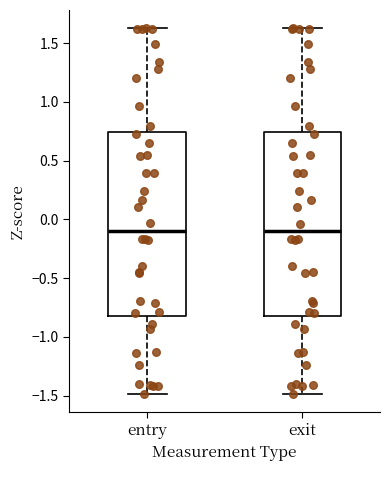

Reading left to right, transcribe this box plot: for each box, give where its median line is, the range the box spans, and where its two whiskers end, as read against the y-axis. The values are not printed on the chart, so give them approximately, as read against the axis.

entry: median -0.10, box -0.80 to 0.75, whiskers -1.50 to 1.65
exit: median -0.10, box -0.80 to 0.75, whiskers -1.50 to 1.65